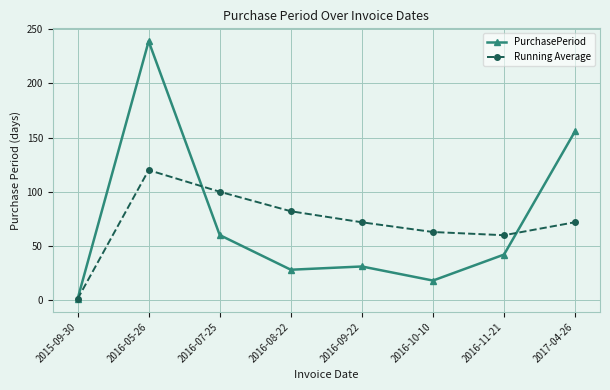

What is the difference between the maximum and second lowest values in the PurchasePeriod series?

221.0